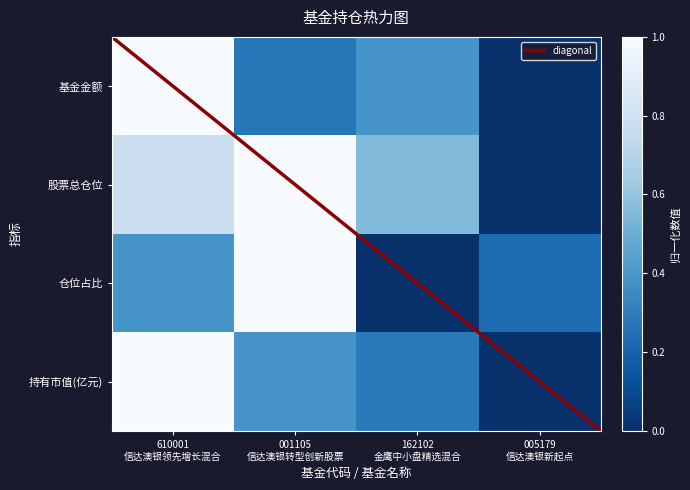

What is the maximum value for 基金金额?

1.0